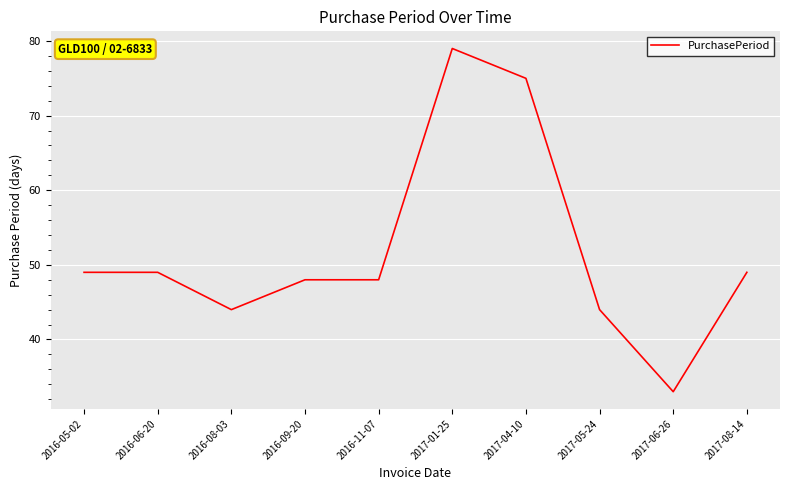

What is the sum of all values?

518